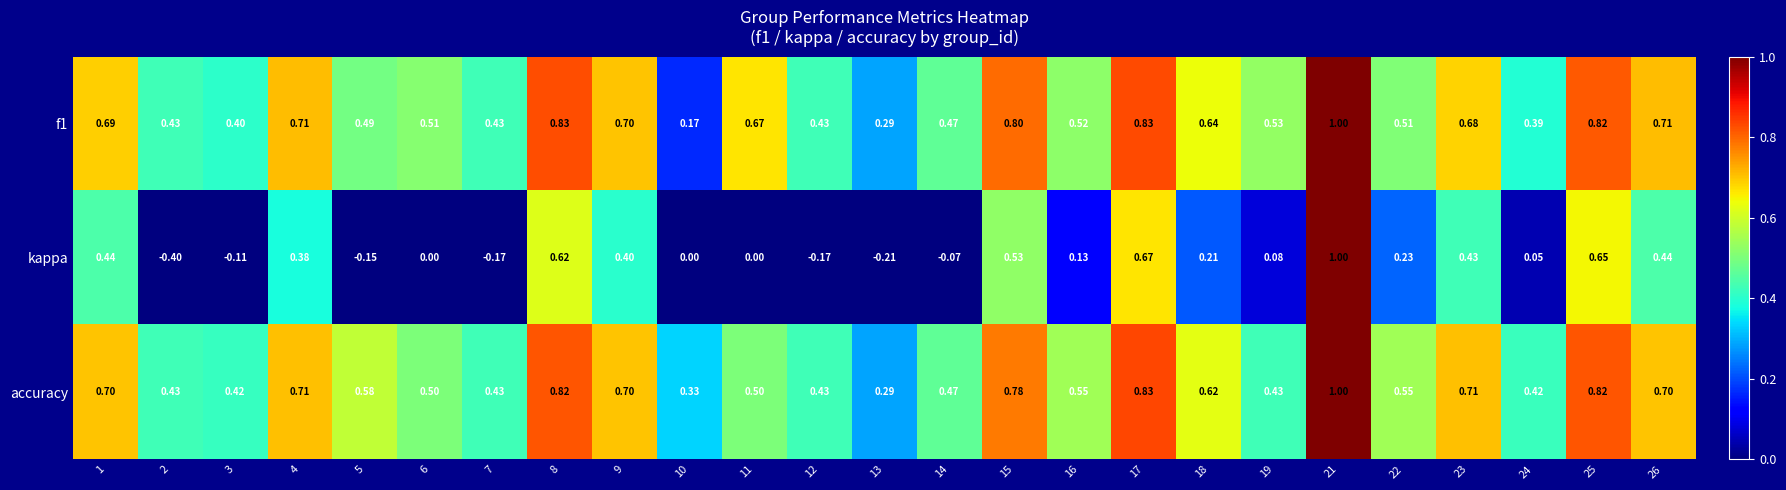

Which series has the largest range (max minus min)?

kappa